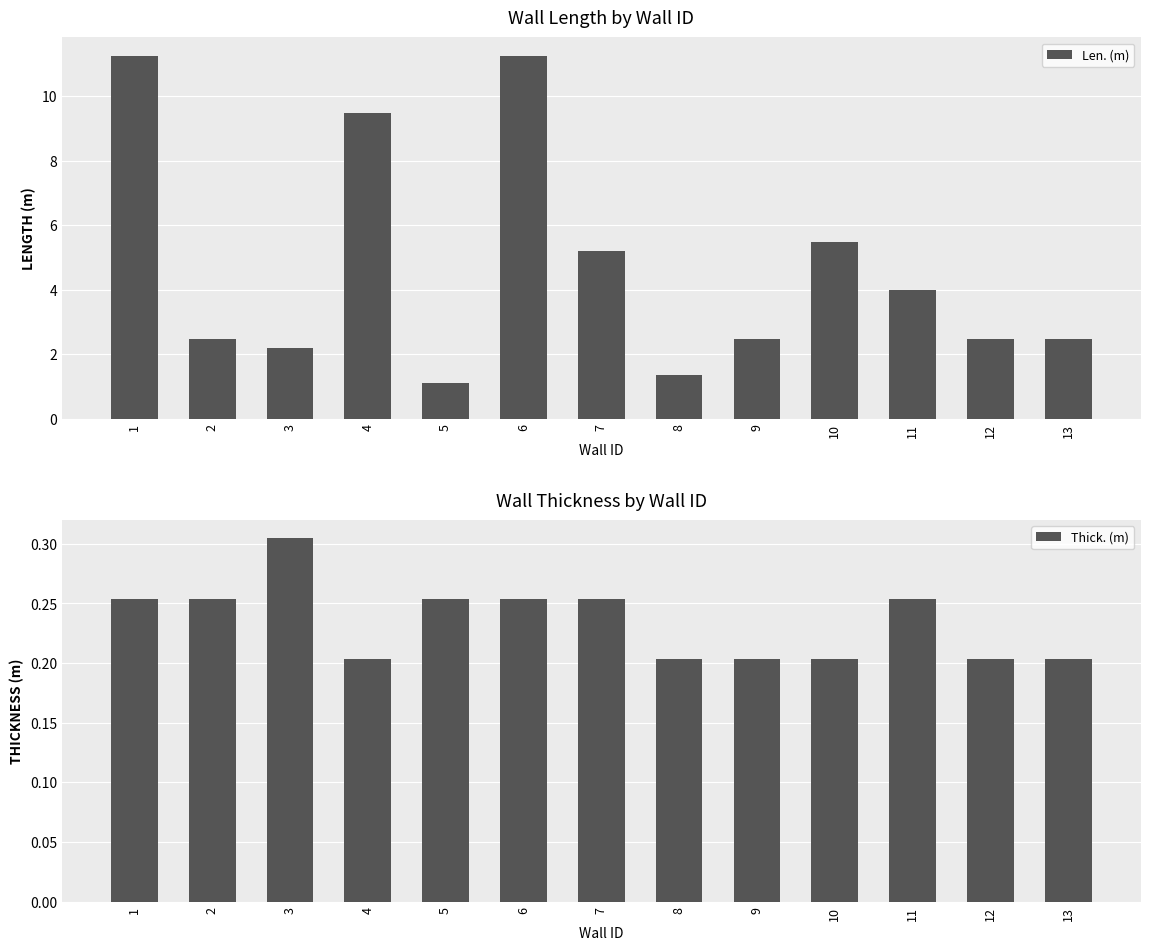

How many bars are there in total?

26